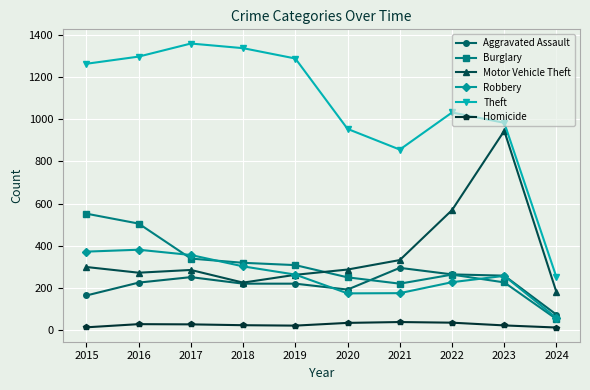

What is the sum of the Robbery values at 2021 and 2023?

432